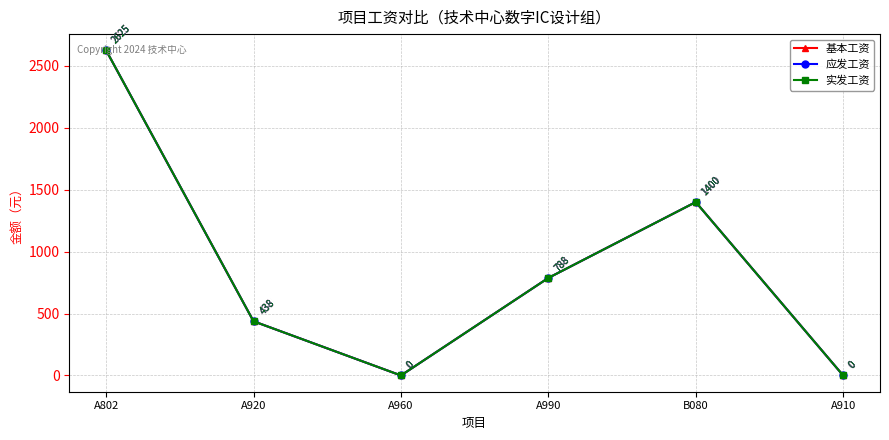

Is the value of 应发工资 at A990 greater than the value of 实发工资 at A990?

No